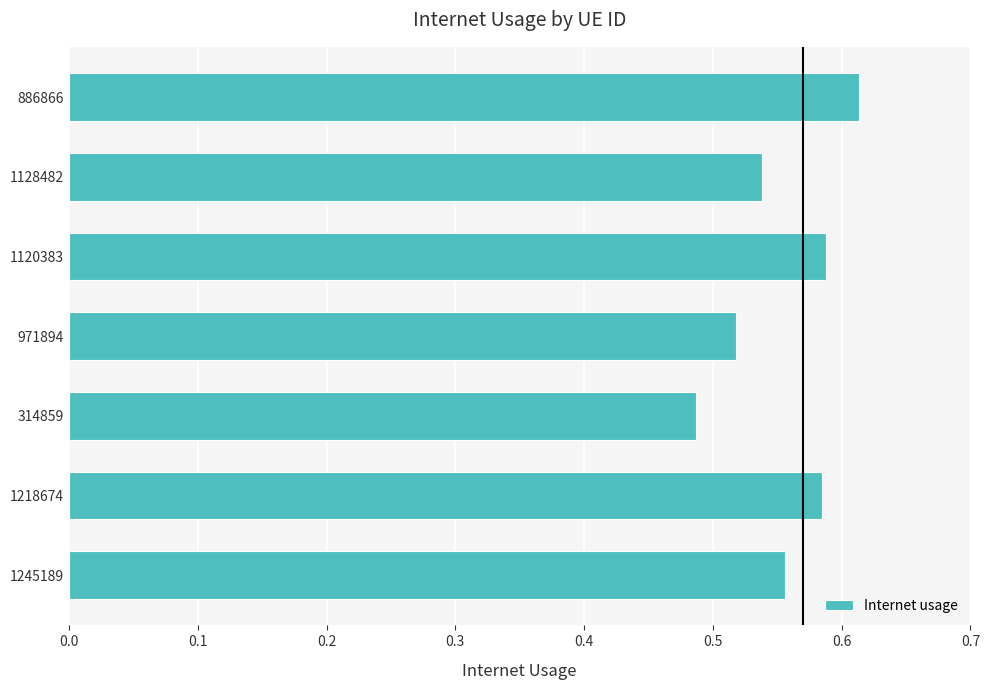

Where is the data nearest to the value 0?

314859